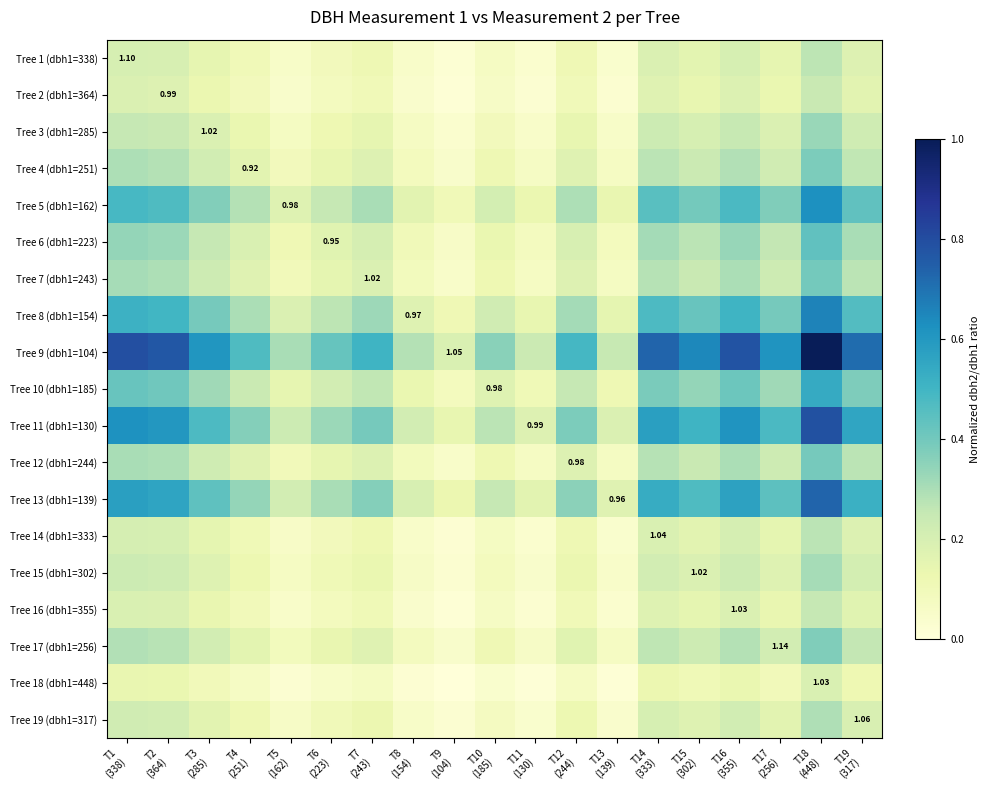

What is the difference between the Tree 7 (dbh1=243) values at T18 (448) and T7 (243)?

0.2